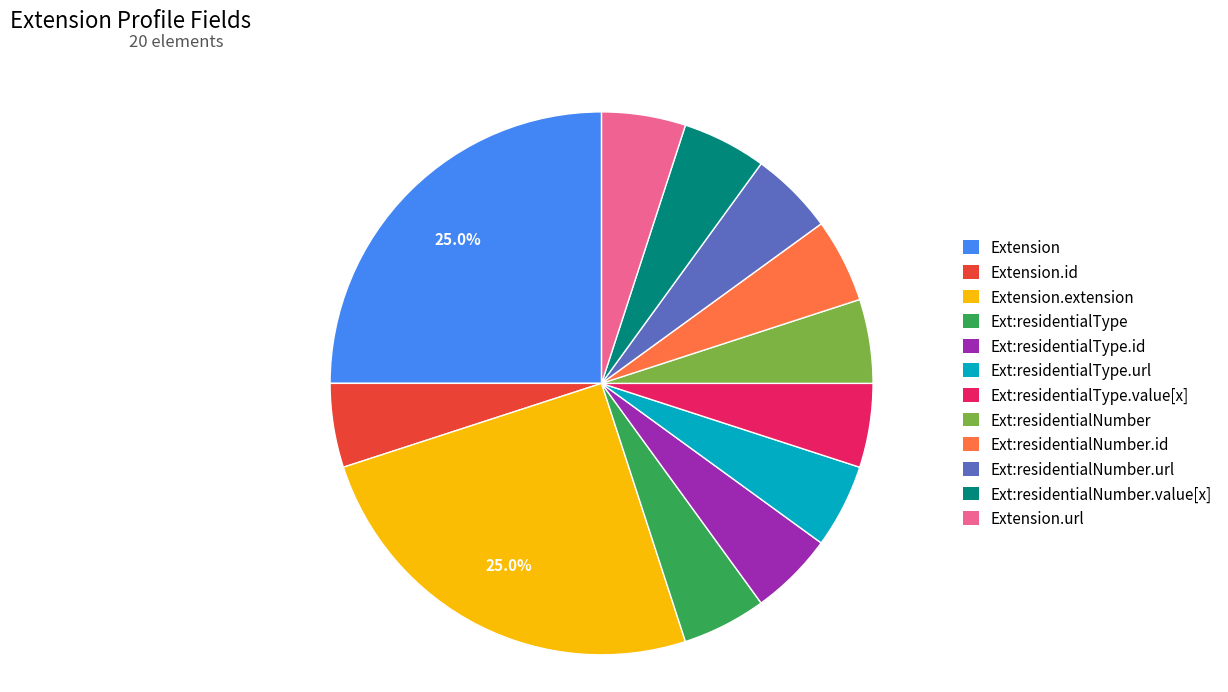

How many slices are in this pie chart?

12